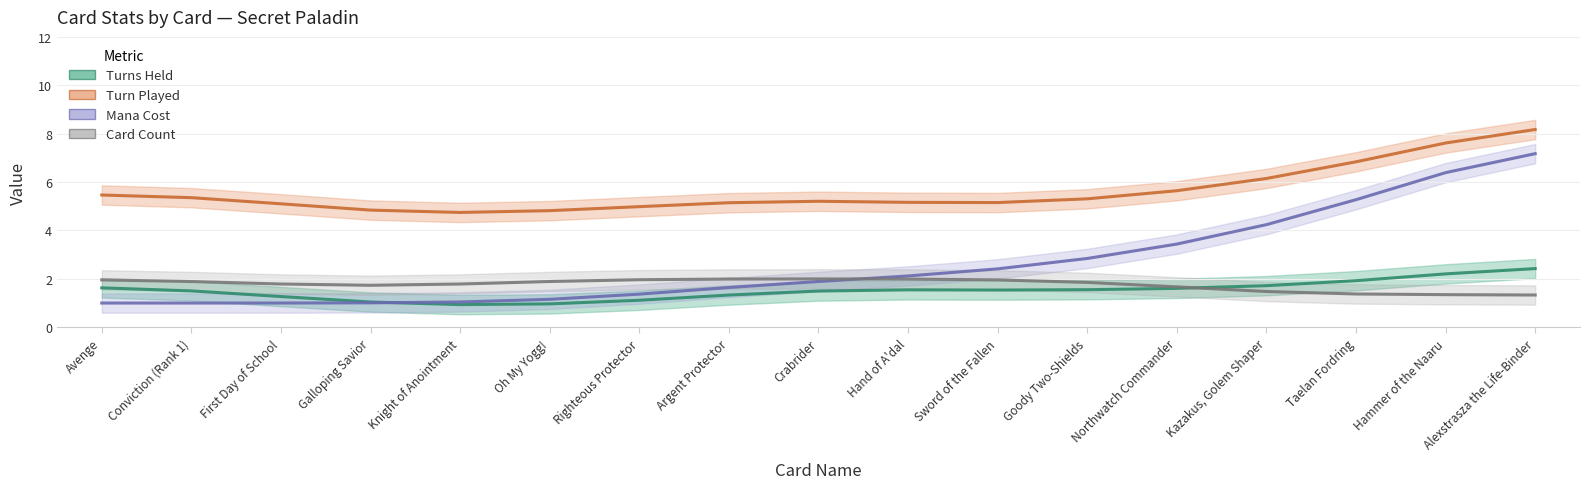

What are all the series names shown in the legend?

Turns Held, Turn Played, Mana Cost, Card Count